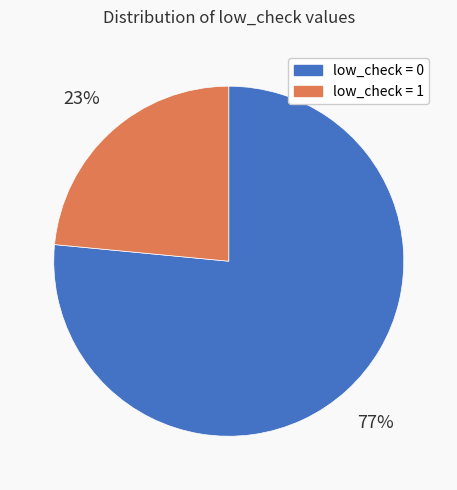

How many segments does this pie chart have?

2